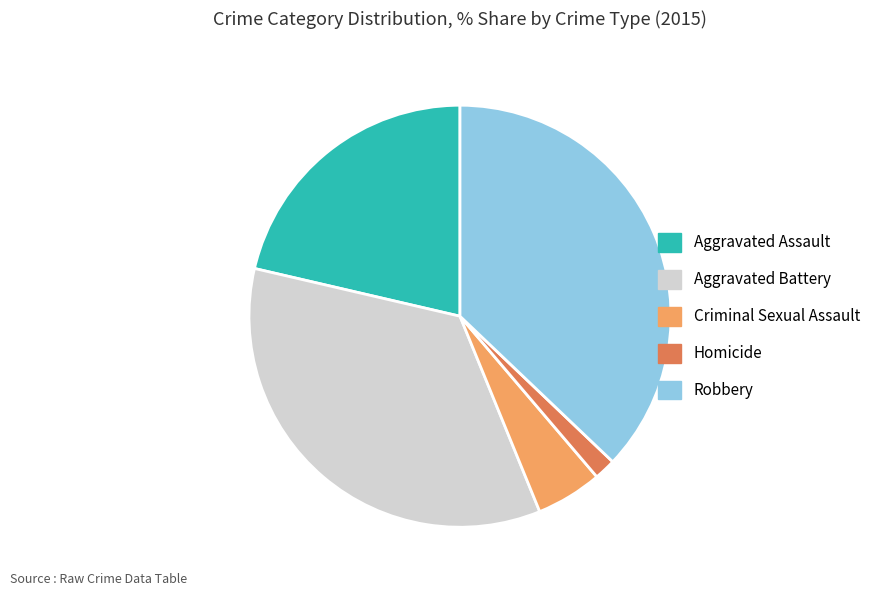

Do Homicide and Criminal Sexual Assault together represent more than half of the pie?

No